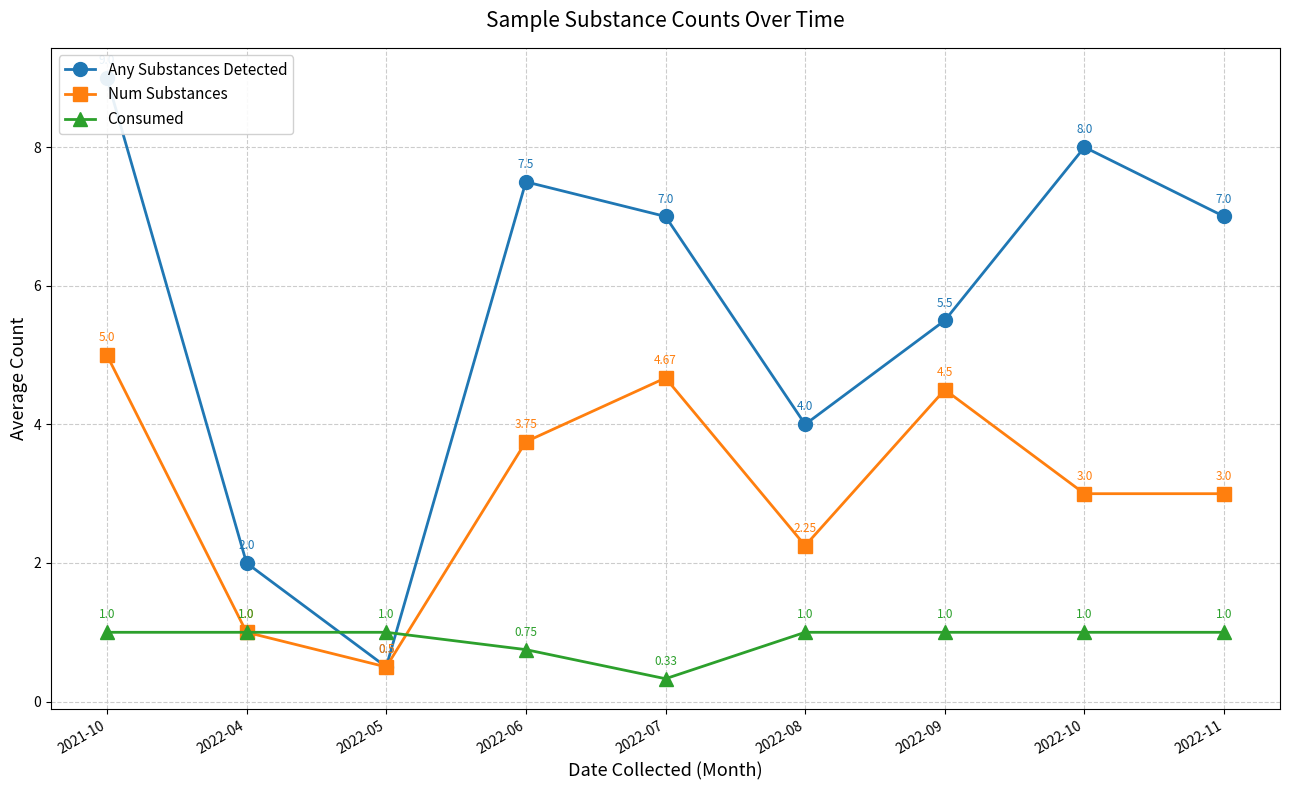

Reading right to left, list all the values displayed in this chart.

Any Substances Detected: 7.0	8.0	5.5	4.0	7.0	7.5	0.5	2.0	9.0
Num Substances: 3.0	3.0	4.5	2.2	4.7	3.8	0.5	1.0	5.0
Consumed: 1.0	1.0	1.0	1.0	0.3	0.8	1.0	1.0	1.0